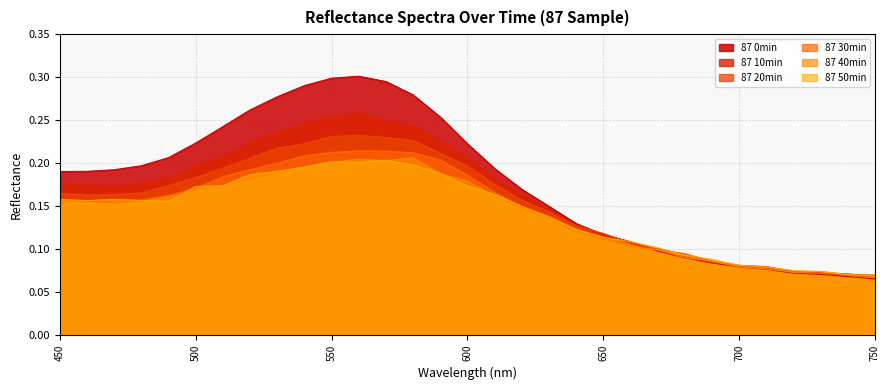

In 87 40min, how many points are higher than both neighbors (excluding endpoints)?

3